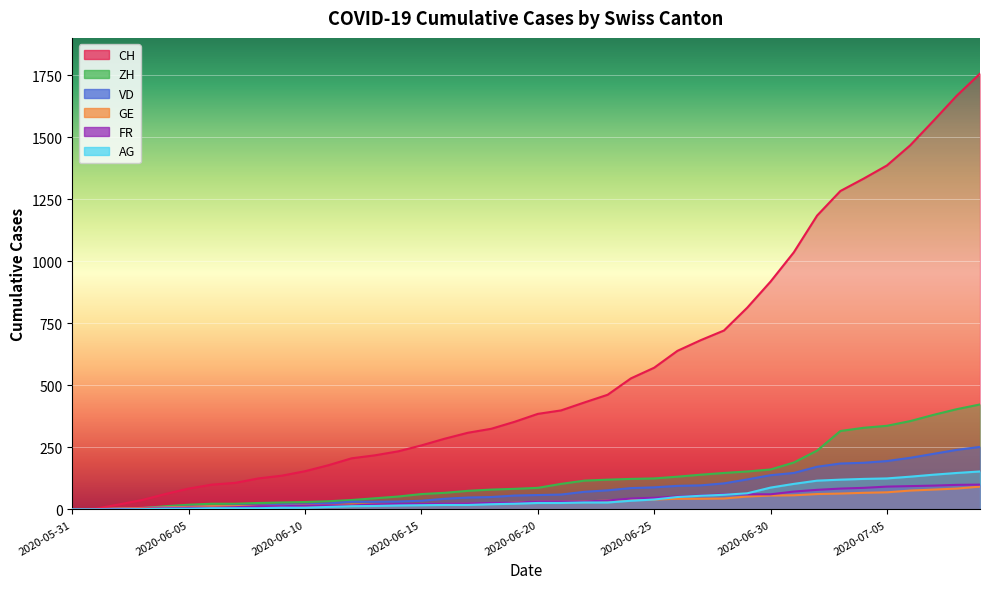

At which label is ZH closest to 211?

2020-07-01